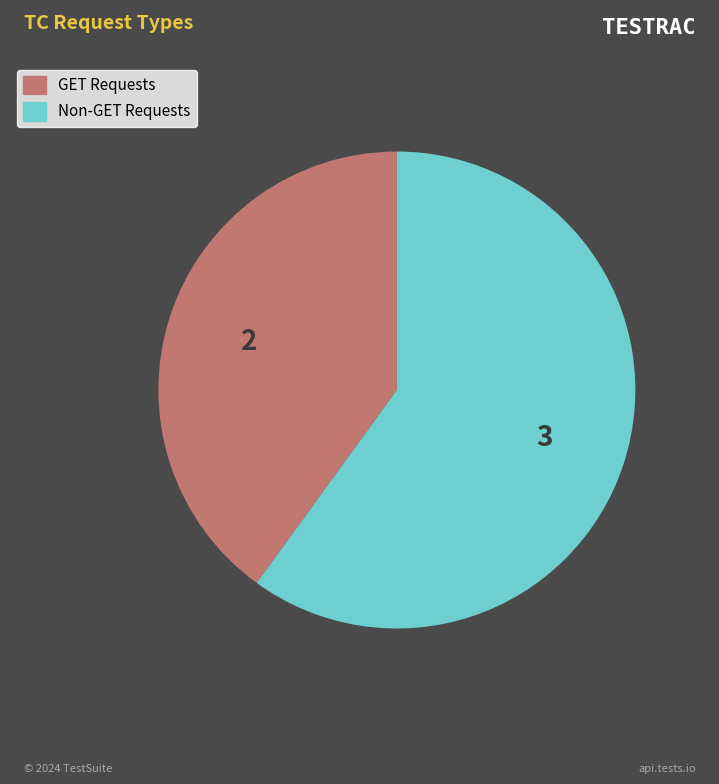

Is there a majority slice in this chart?

Yes